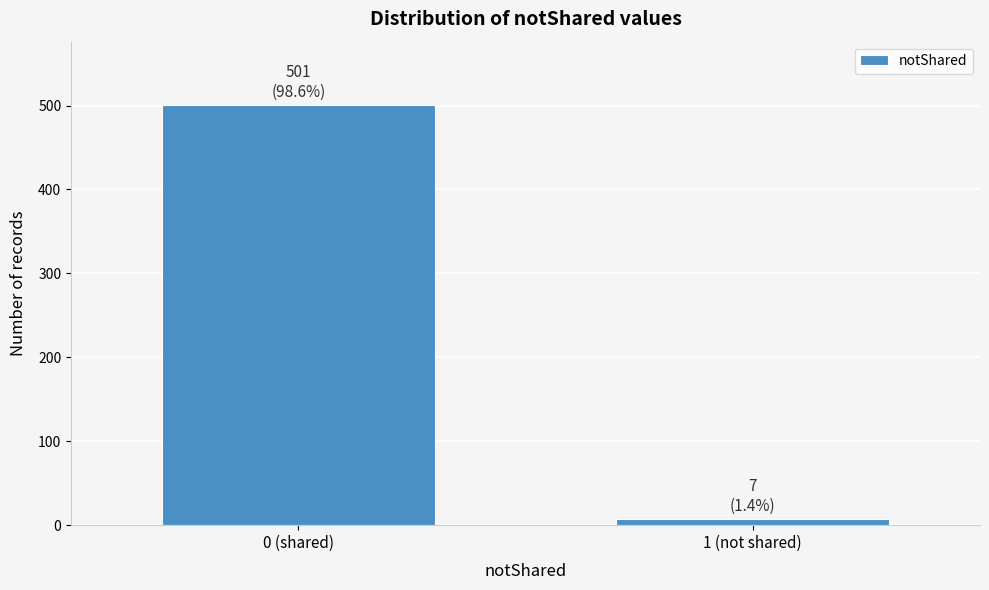

Reading left to right, what are all the values shown in this chart?

501	7